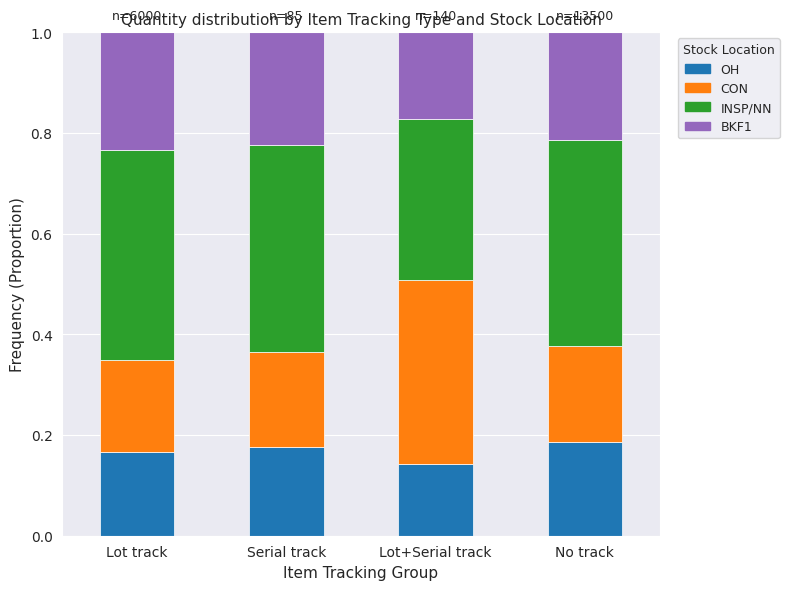

Count the OH values in the range 0 to 1.

4